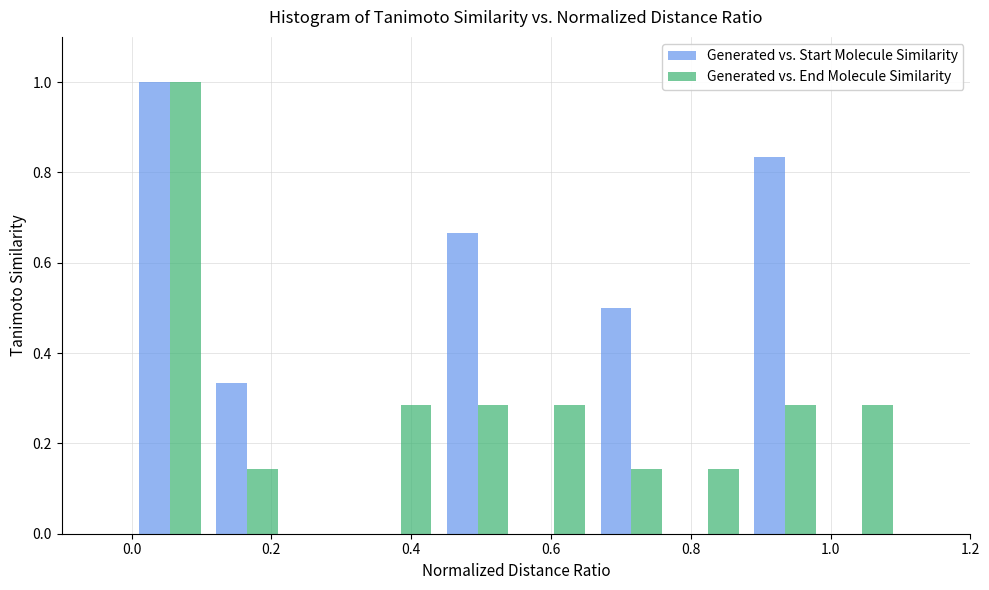

Reading left to right, transcribe this chart: for each range on the x-axis, give the height of each series' bar. Neither the bar edges nor the heights are printed on the chart, so give them approximately, as read against the axes.

0.00 to 0.11: Generated vs. Start Molecule Similarity=1.00	Generated vs. End Molecule Similarity=1.00
0.11 to 0.22: Generated vs. Start Molecule Similarity=0.34	Generated vs. End Molecule Similarity=0.14
0.22 to 0.33: Generated vs. Start Molecule Similarity=0	Generated vs. End Molecule Similarity=0
0.33 to 0.44: Generated vs. Start Molecule Similarity=0	Generated vs. End Molecule Similarity=0.28
0.44 to 0.55: Generated vs. Start Molecule Similarity=0.66	Generated vs. End Molecule Similarity=0.28
0.55 to 0.66: Generated vs. Start Molecule Similarity=0	Generated vs. End Molecule Similarity=0.28
0.66 to 0.77: Generated vs. Start Molecule Similarity=0.50	Generated vs. End Molecule Similarity=0.14
0.77 to 0.88: Generated vs. Start Molecule Similarity=0	Generated vs. End Molecule Similarity=0.14
0.88 to 0.99: Generated vs. Start Molecule Similarity=0.84	Generated vs. End Molecule Similarity=0.28
0.99 to 1.10: Generated vs. Start Molecule Similarity=0	Generated vs. End Molecule Similarity=0.28